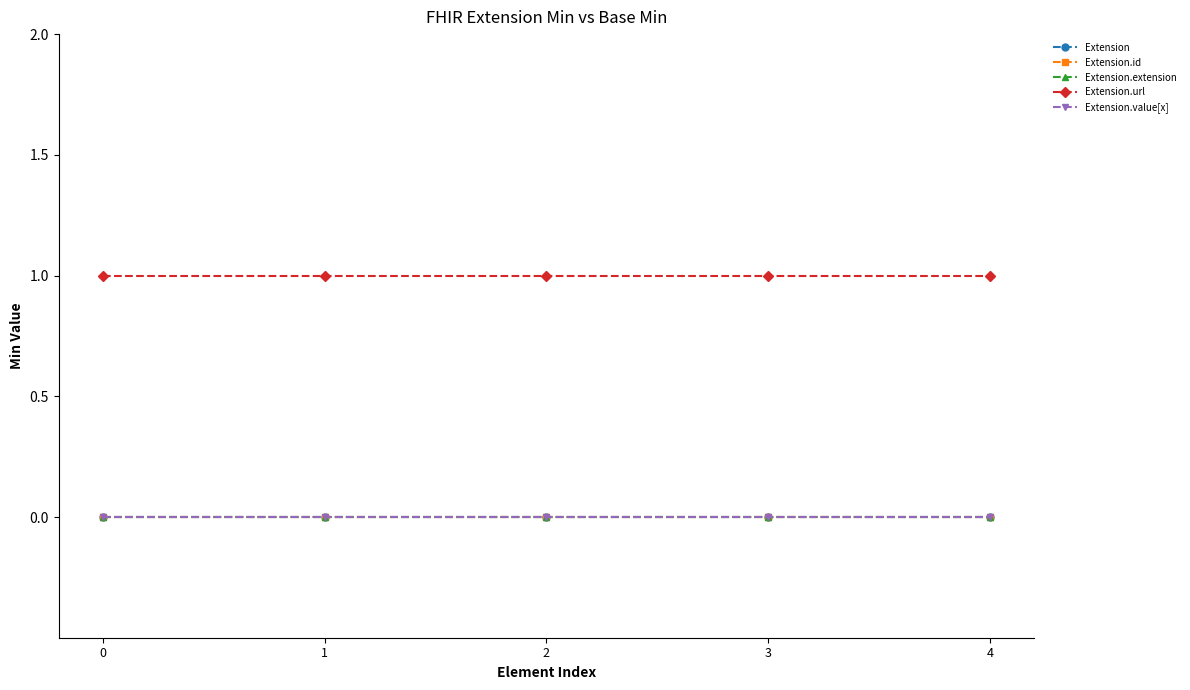

What is the spread (max minus min) of values at 2?

1